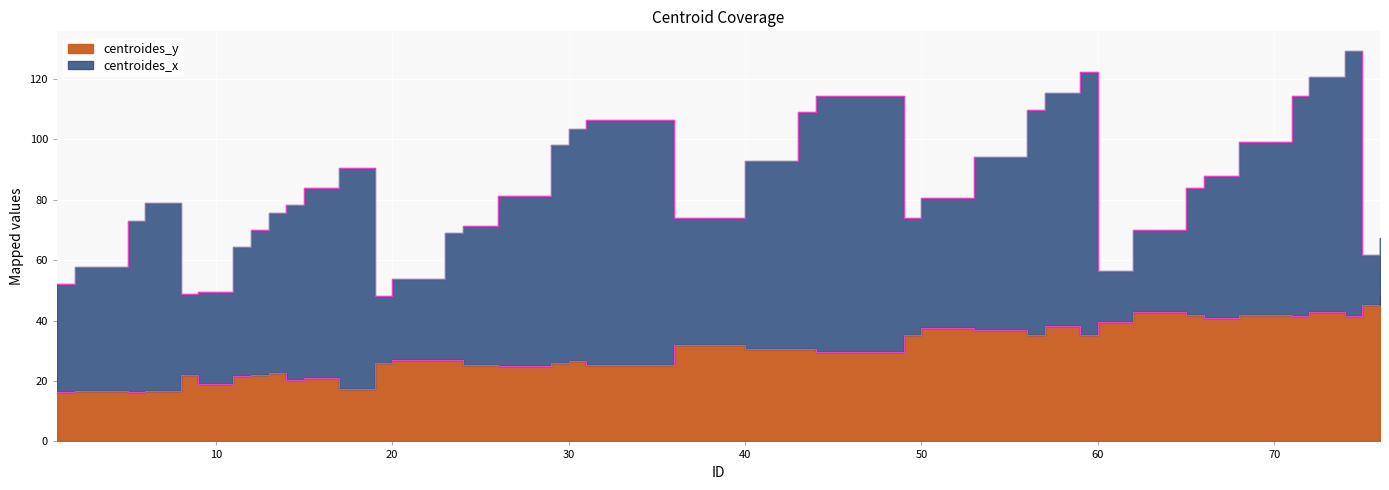

How many interior local valleys (lower than both neighbors) does the data have?

12